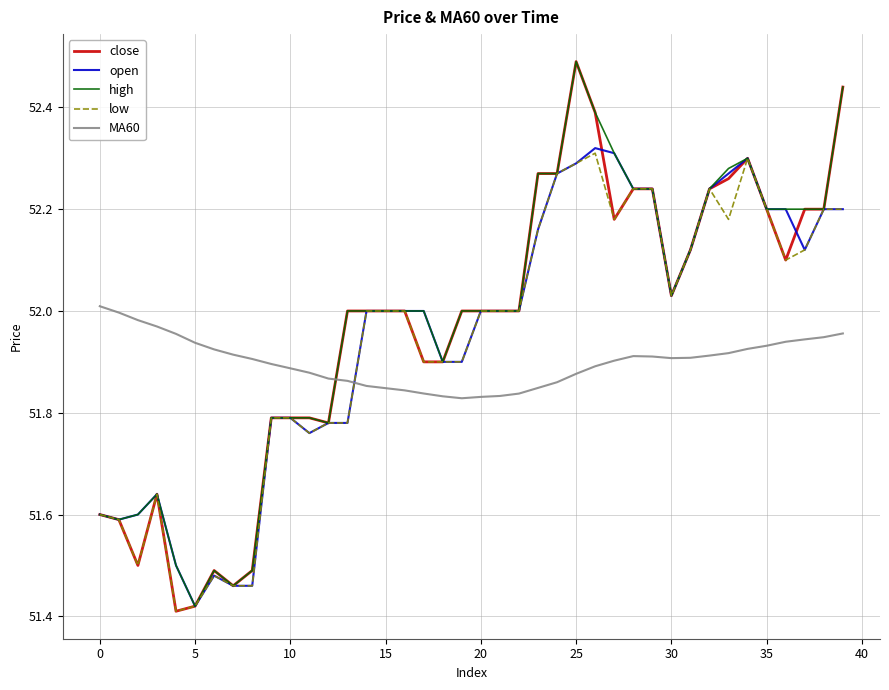

Which series has the widest spread of values?

close